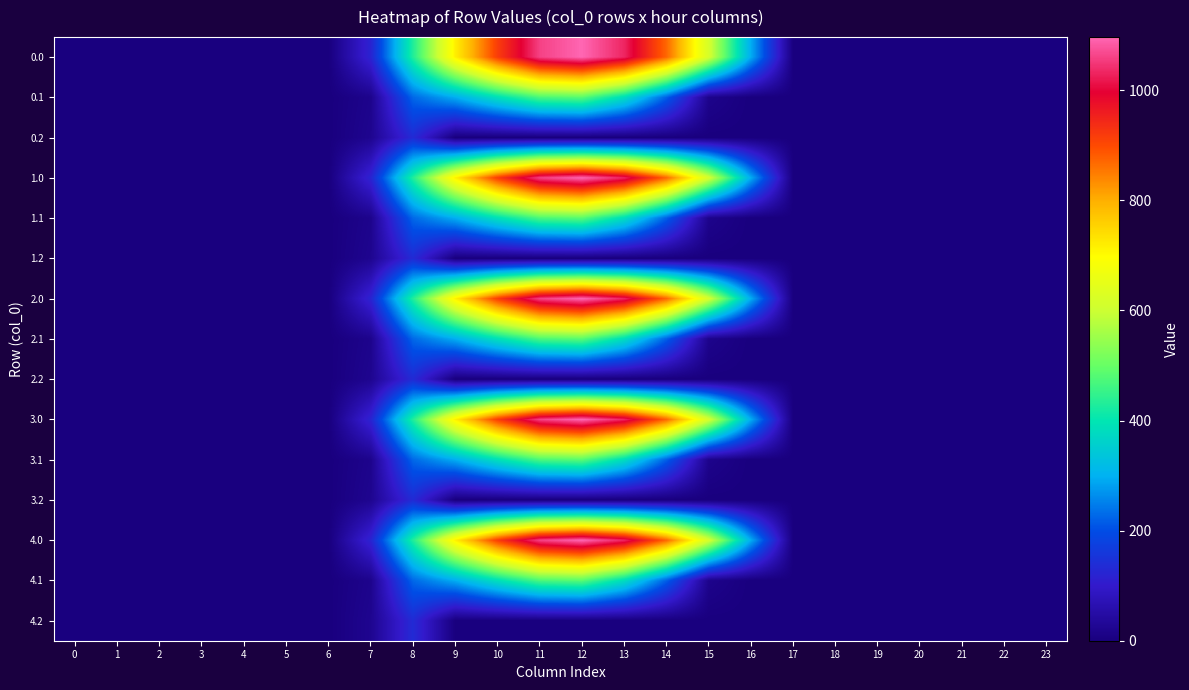

What is the greatest value displayed?

1096.7